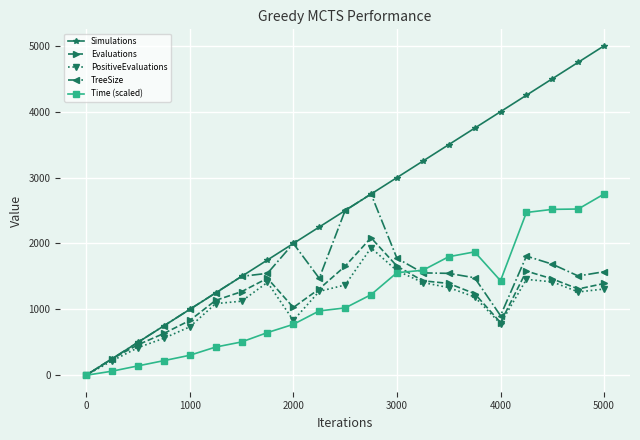

Which series has the widest spread of values?

Simulations